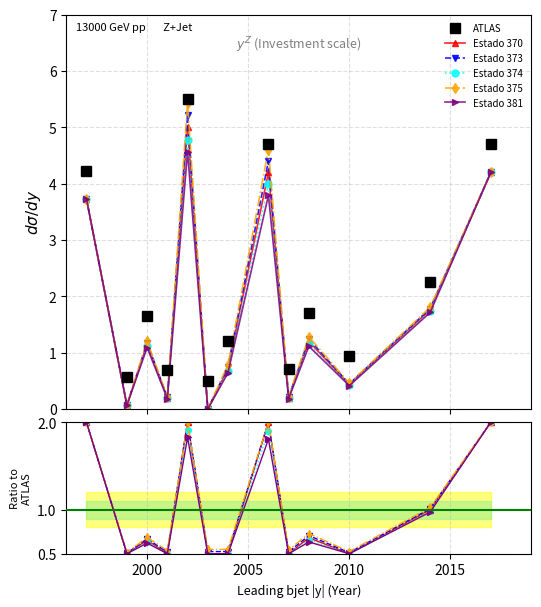

True or false: Estado 370 and Estado 374 intersect in this chart.

False